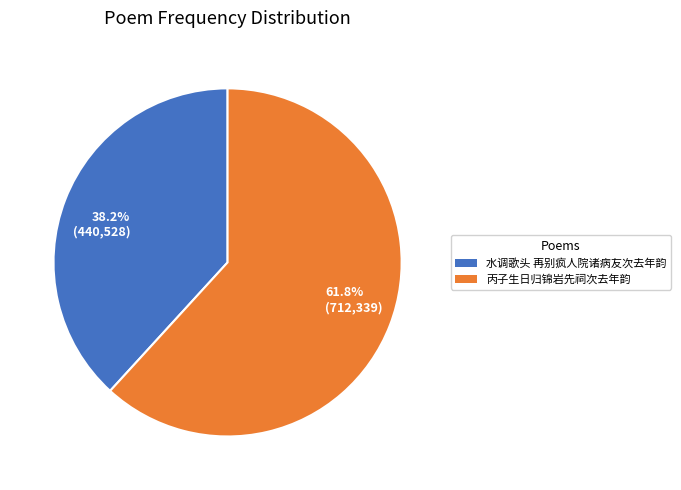

To the nearest percent, what is the average slice percentage?

50%